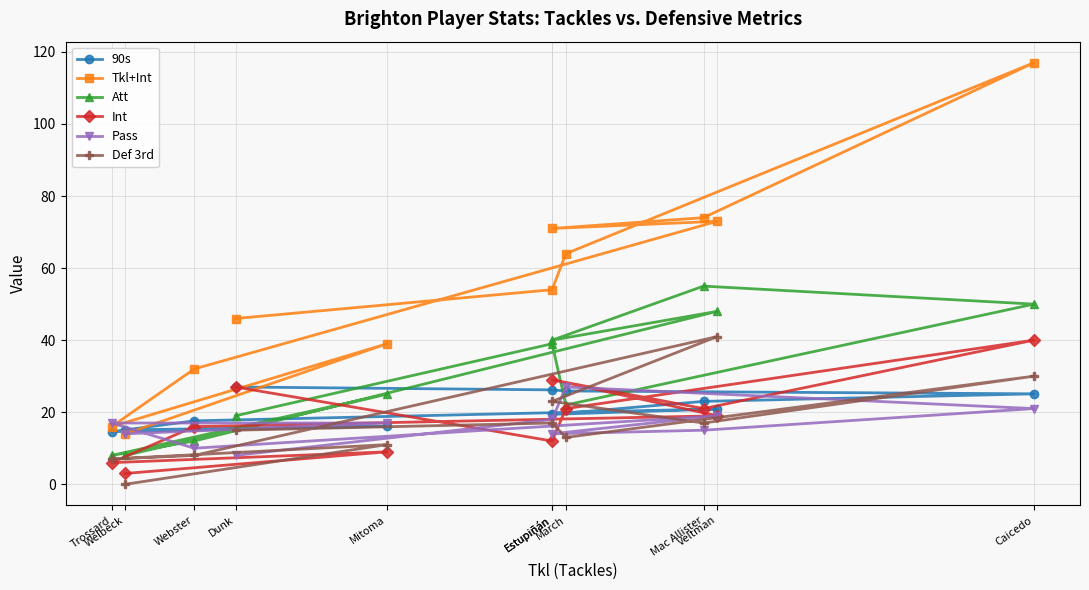

What is the approximate value of Pass at Dunk?

8.0